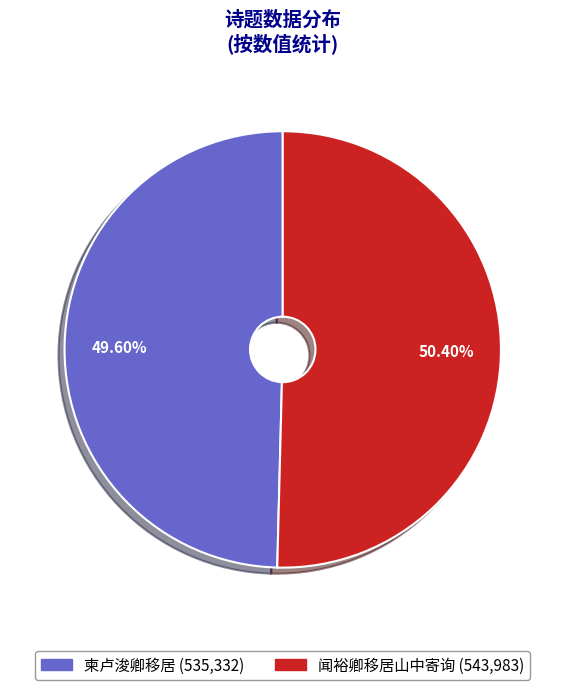

Is it true that 闻裕卿移居山中寄询 is 64% of the pie?

False